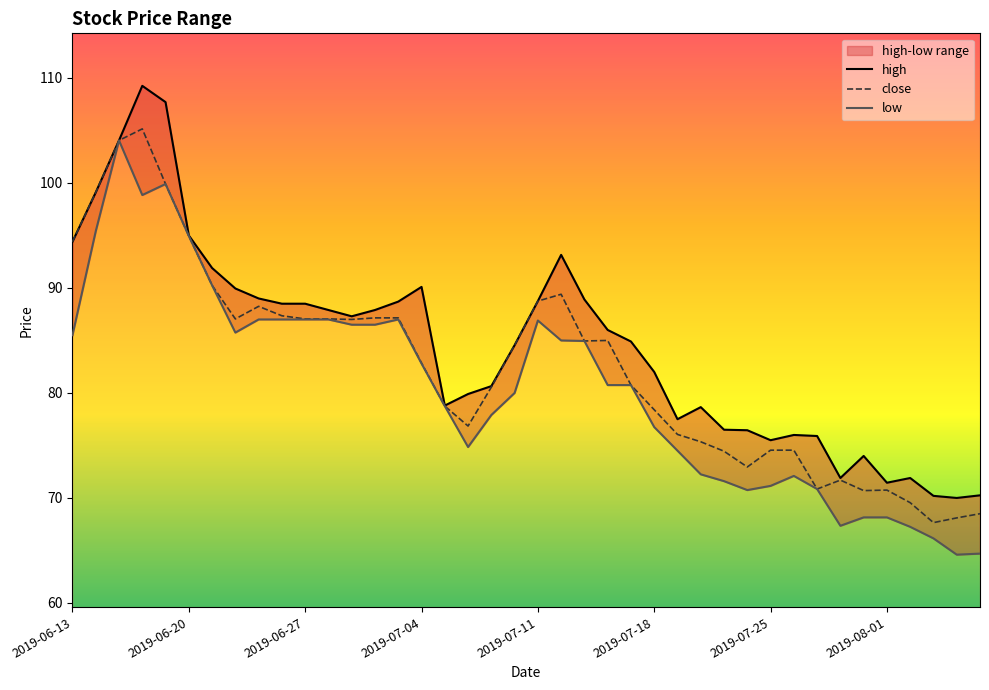

True or false: low and high cross at least once.

False